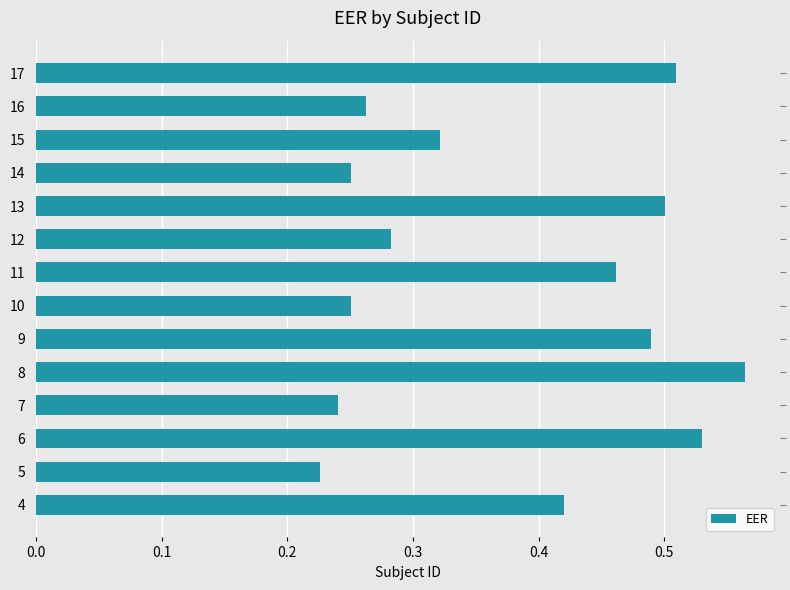

What is the sum of the values at 15 and 8?

0.9